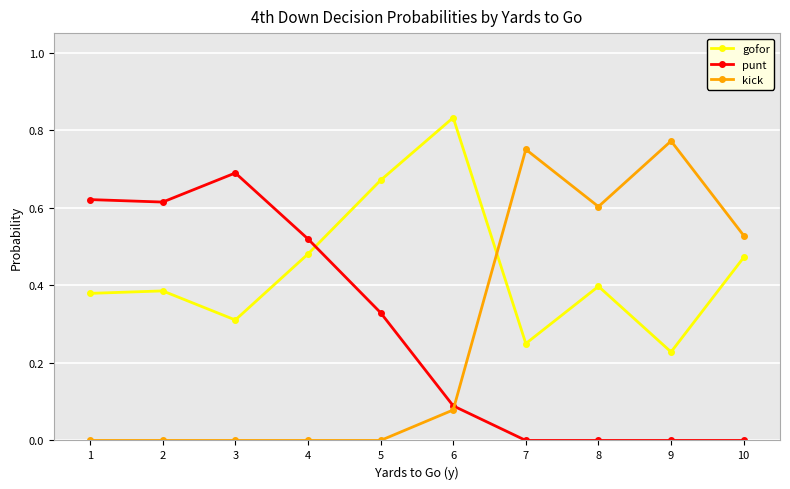

At which category does the chart reach its peak across all series?

6